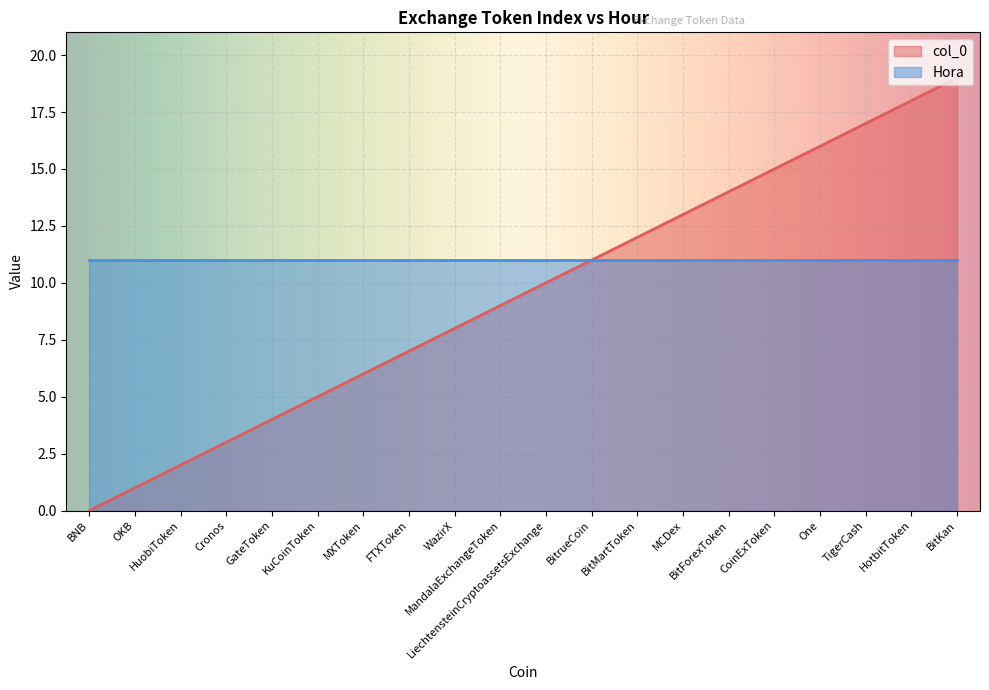

List the labels in order of value, smallest first.

BNB, OKB, HuobiToken, Cronos, GateToken, KuCoinToken, MXToken, FTXToken, WazirX, MandalaExchangeToken, LiechtensteinCryptoassetsExchange, BitrueCoin, BitMartToken, MCDex, BitForexToken, CoinExToken, One, TigerCash, HotbitToken, BitKan